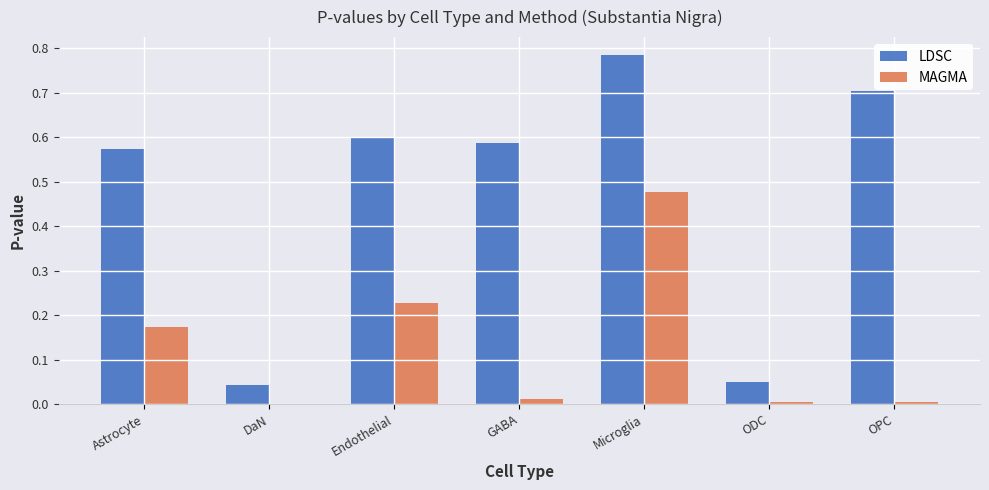

Is the value of MAGMA at Astrocyte greater than the value of LDSC at GABA?

No